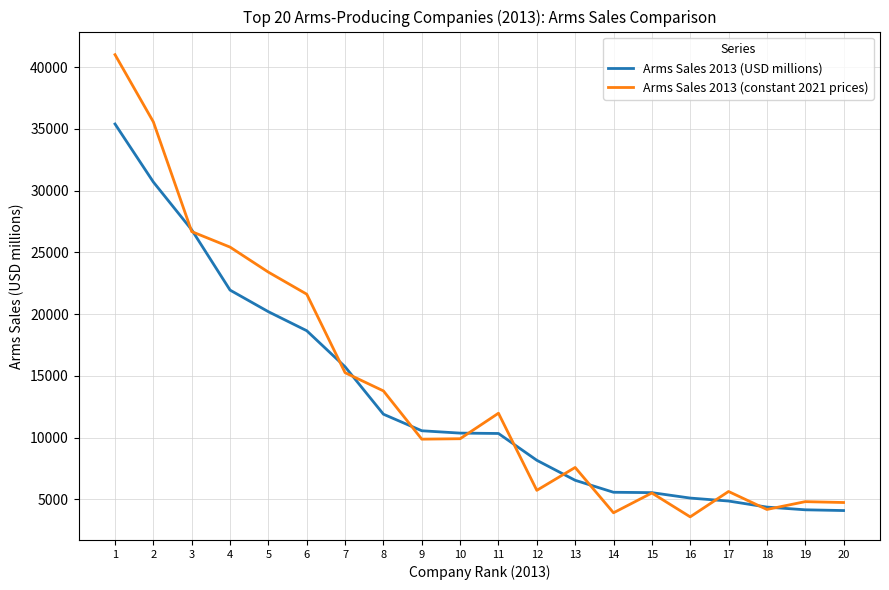

Is this an area chart (filled region under the line)?

No